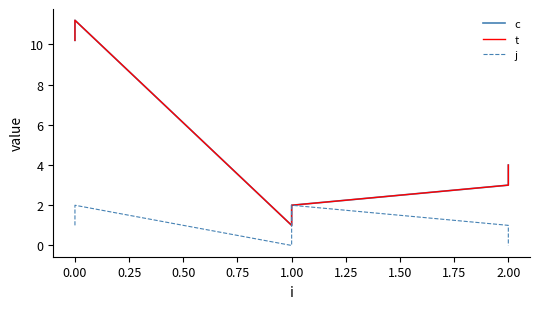

How many data points in c are above 4?

2